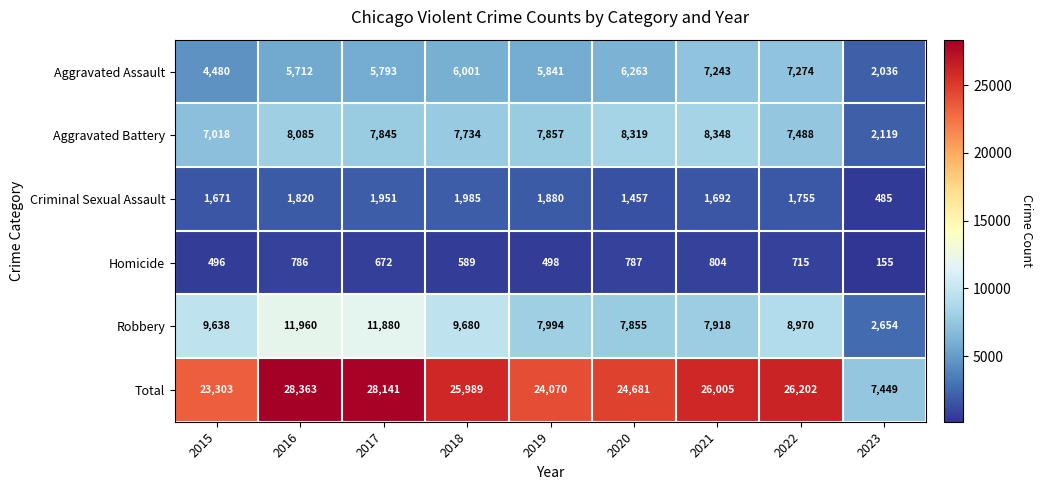

Which series has the widest spread of values?

Total